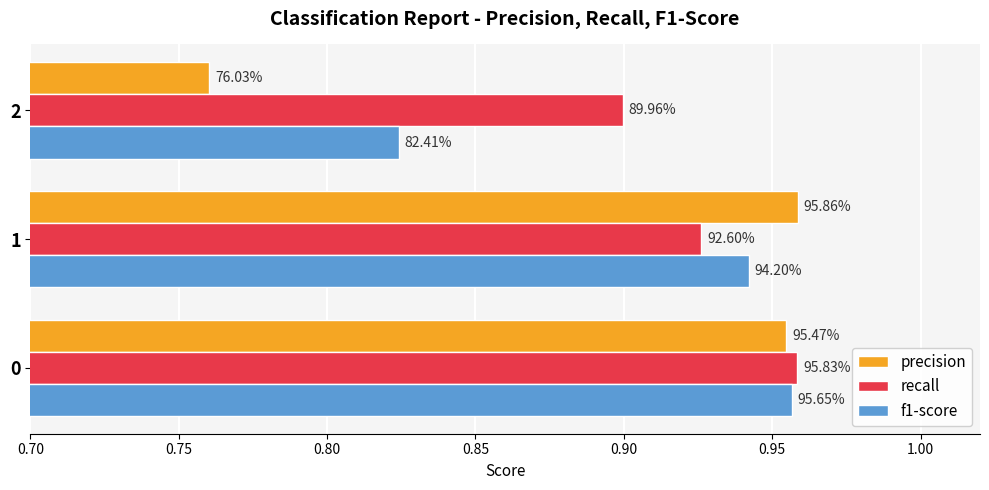

Rank the series by their maximum value, from lowest to highest.

f1-score, recall, precision